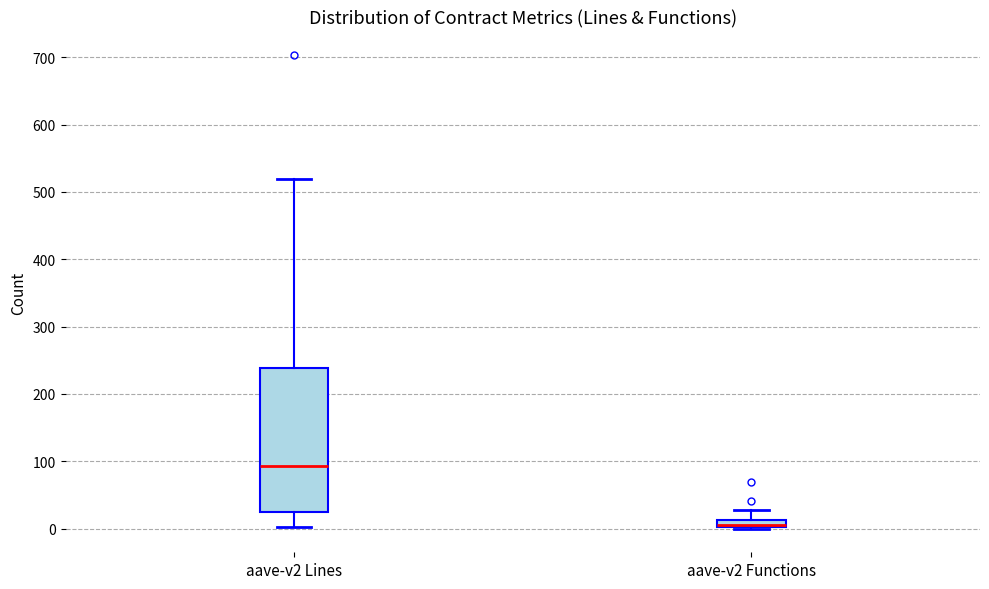

Comparing the boxes themselves (not the whiskers), which one is the tallest?

aave-v2 Lines